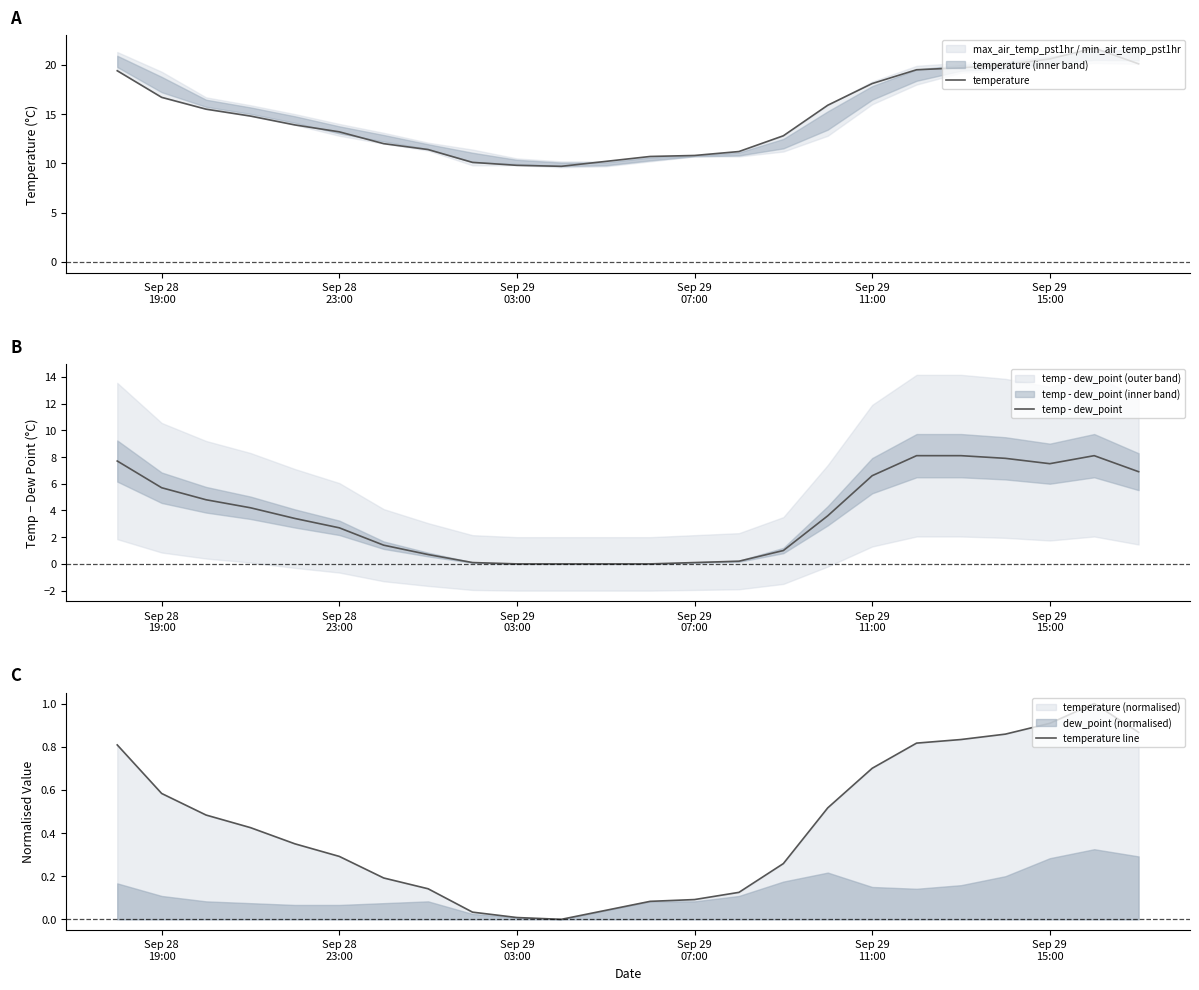

What is the maximum value shown in the chart?

21.7